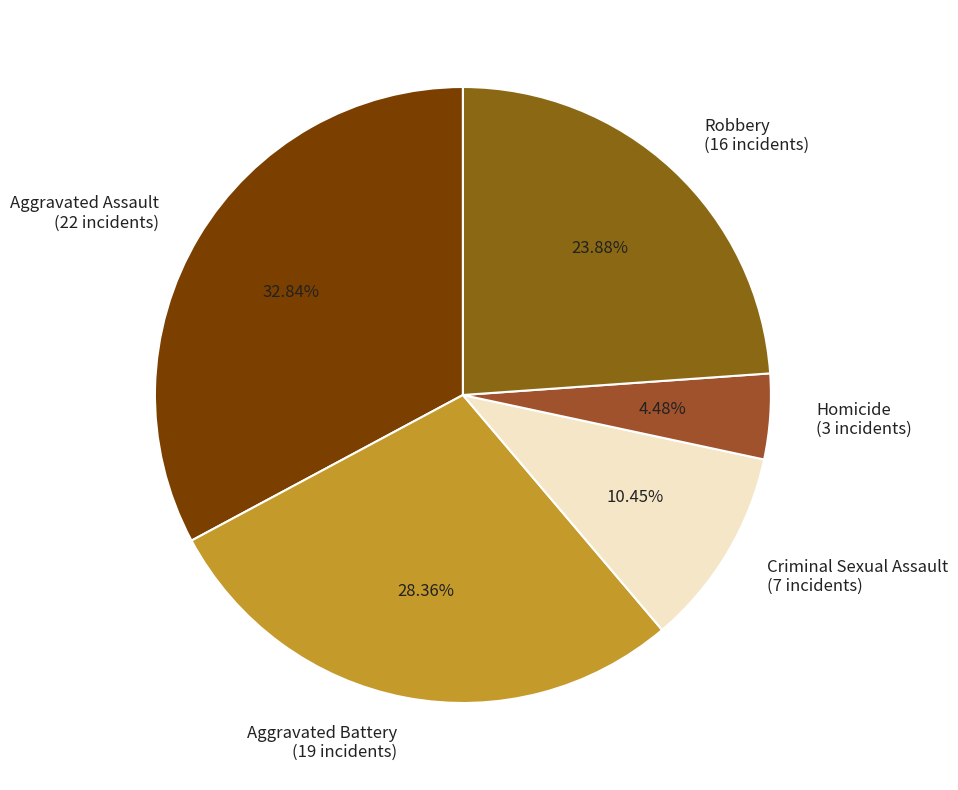

What is the smallest slice in the pie chart?

Homicide